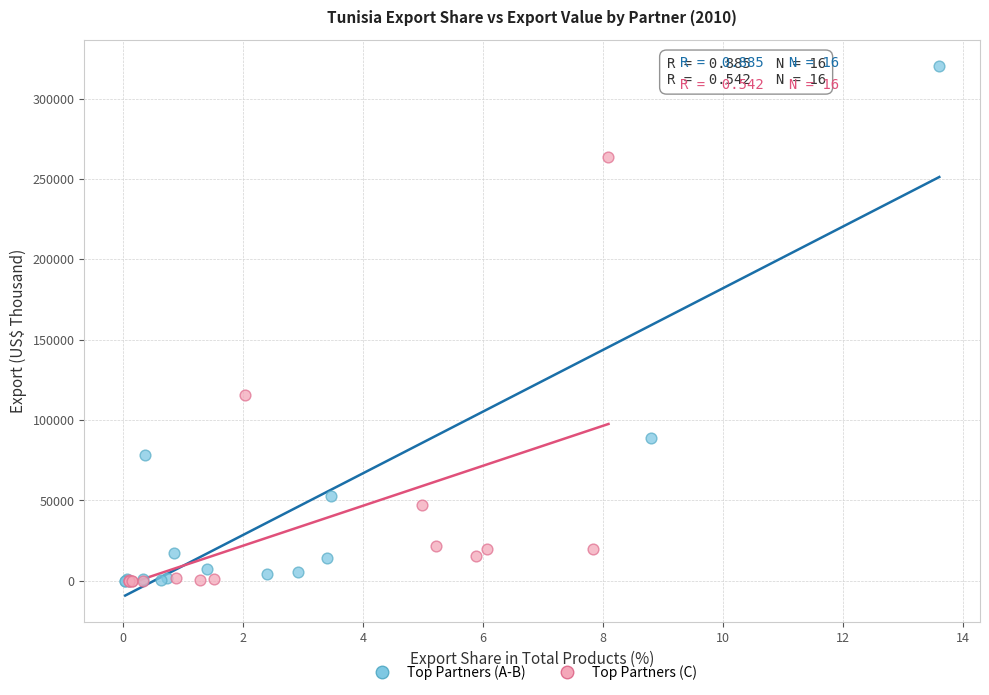

Which series has the widest spread of Y values?

Top Partners (A-B)